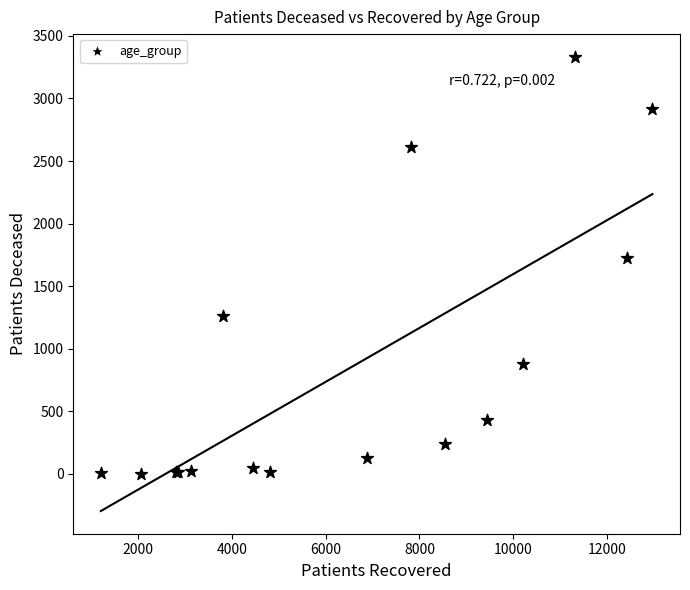

What Y value in the scatter plot is closest to 1668?

1728